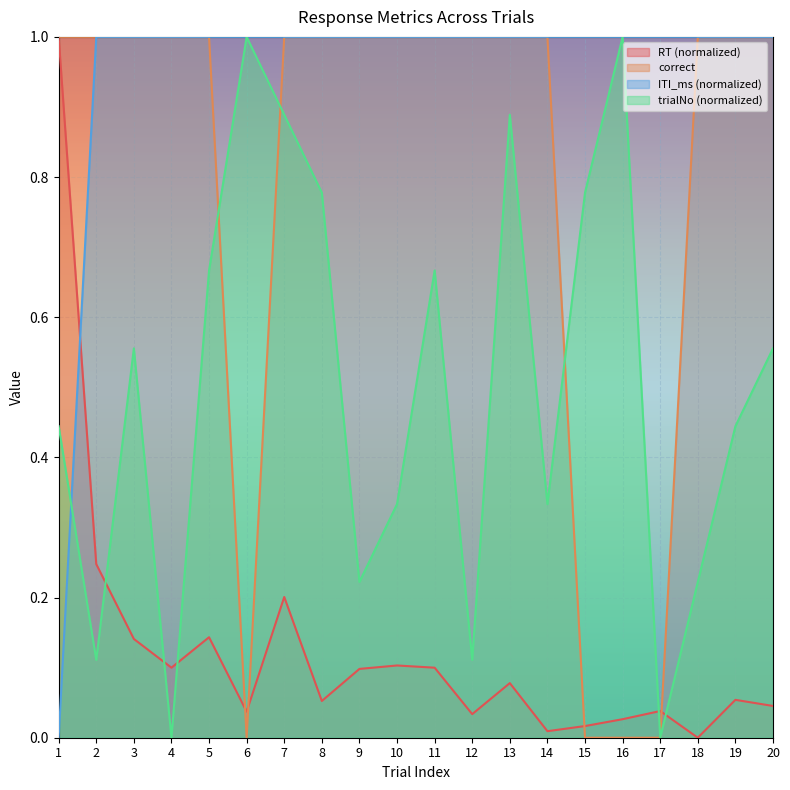

The value of trialNo at 20 is 0.6. True or false?

True